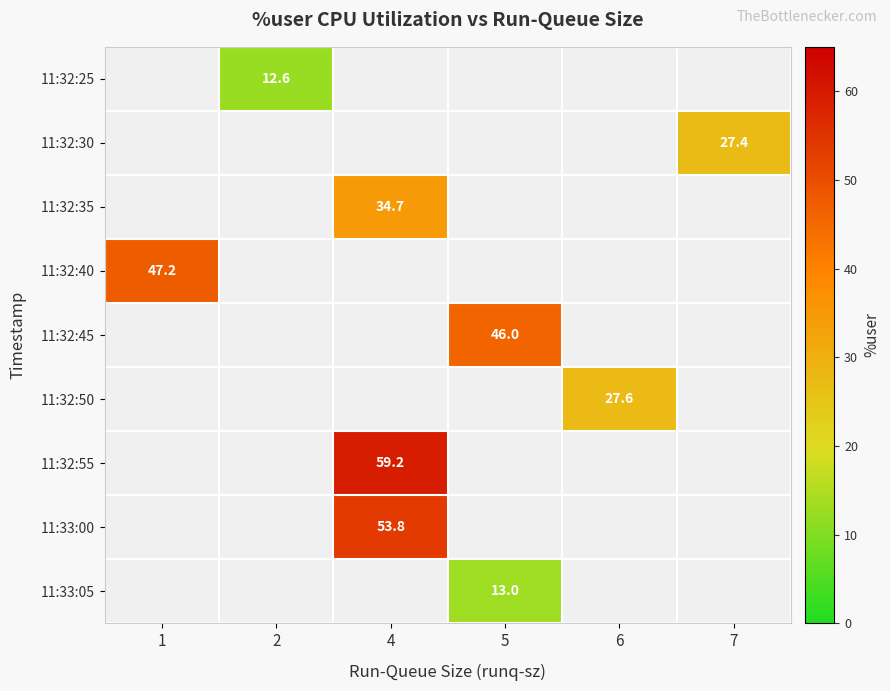

Which category has the highest value across all series?

4